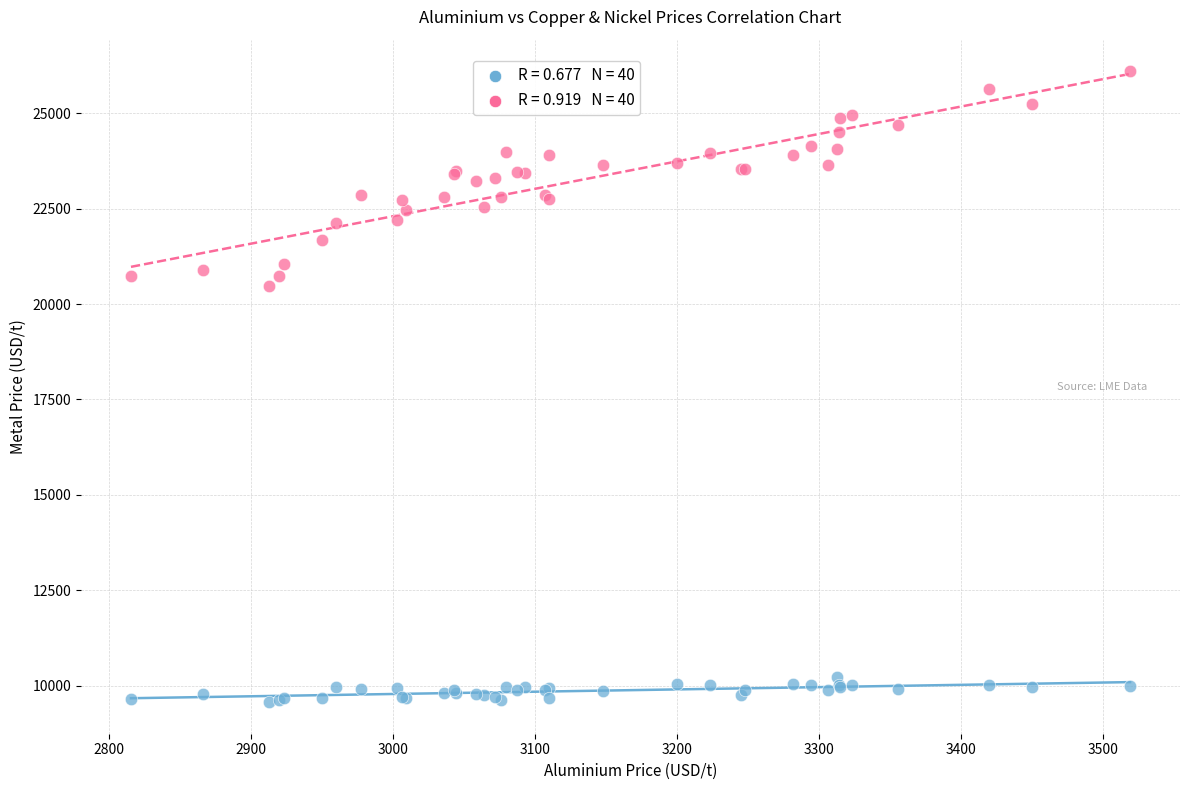

Across all series, what Y value is closest to 17835?

20480.0